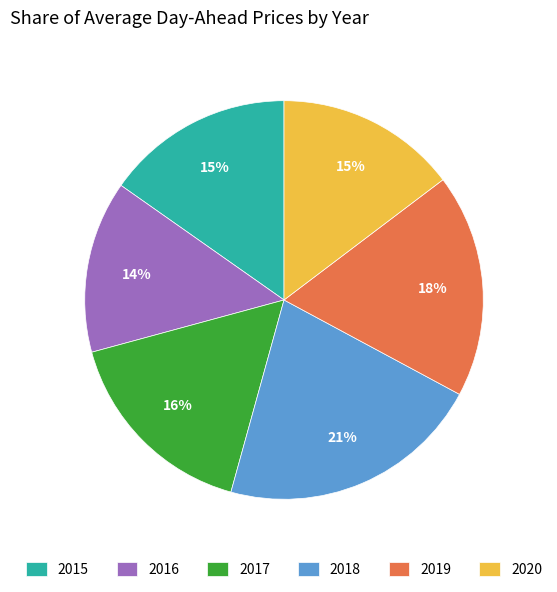

True or false: 2017 accounts for 16% of the total.

True